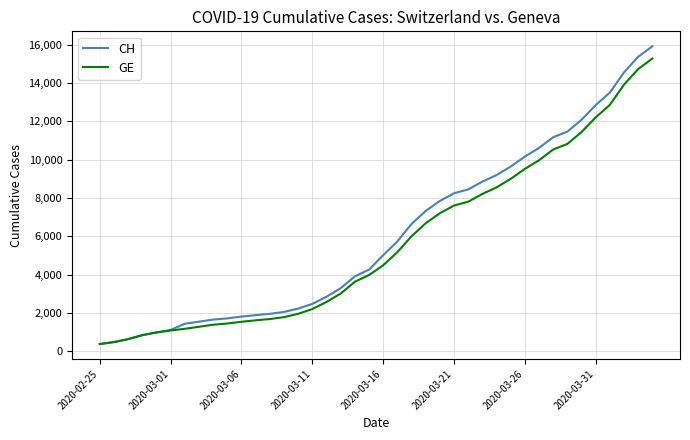

Which series has the largest range (max minus min)?

CH